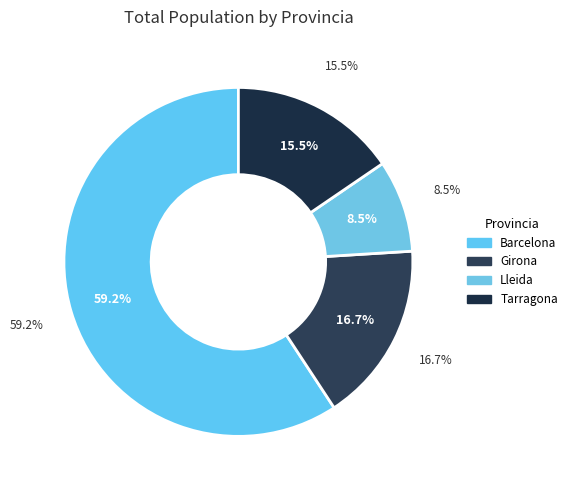

To the nearest percent, what percentage of the pie is Lleida?

9%